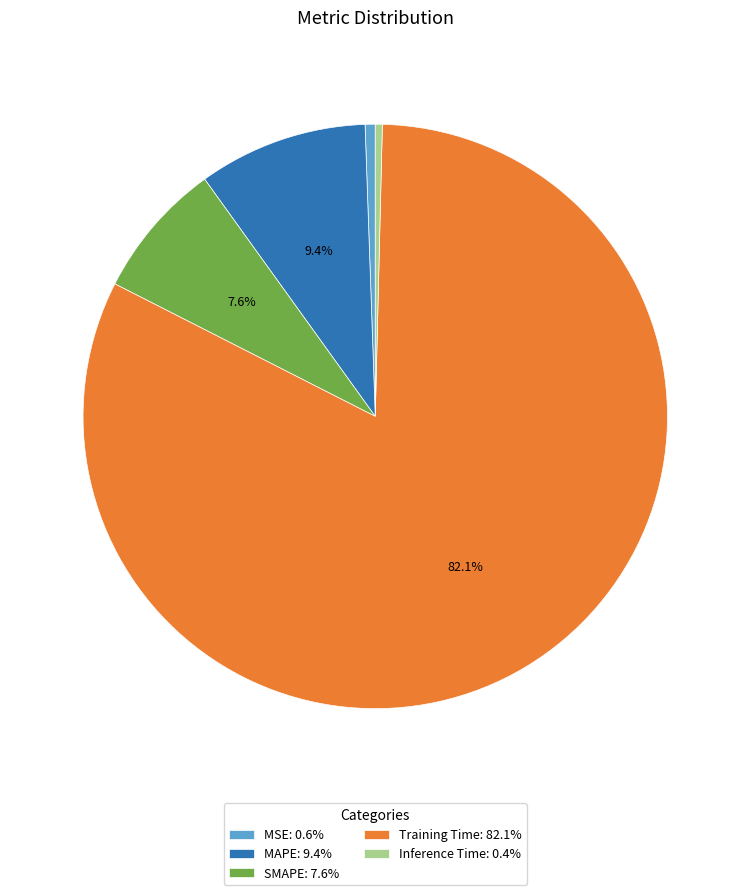

Does SMAPE: 7.6% account for over 50% of the chart?

No